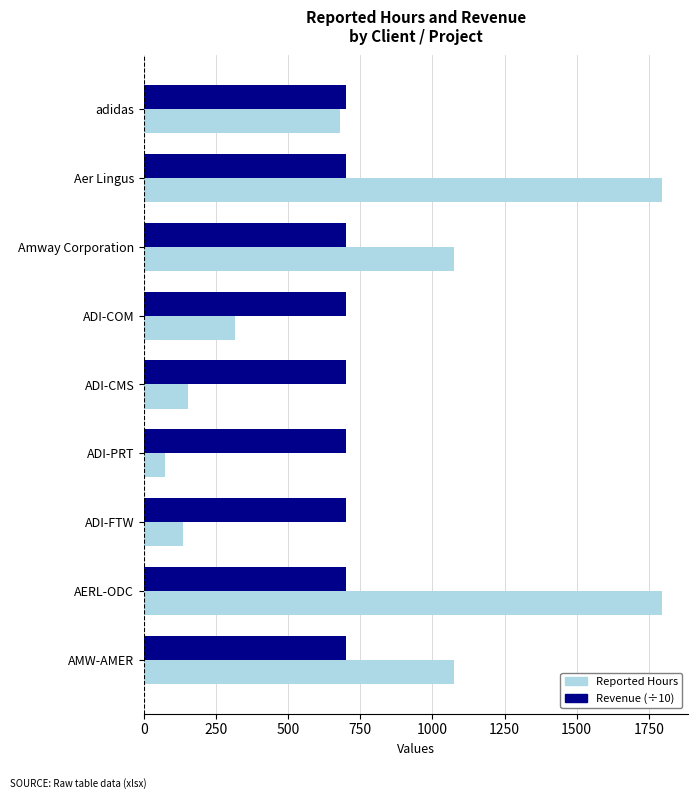

What is the sum of the Revenue (÷10) values at ADI-COM and Amway Corporation?

1400